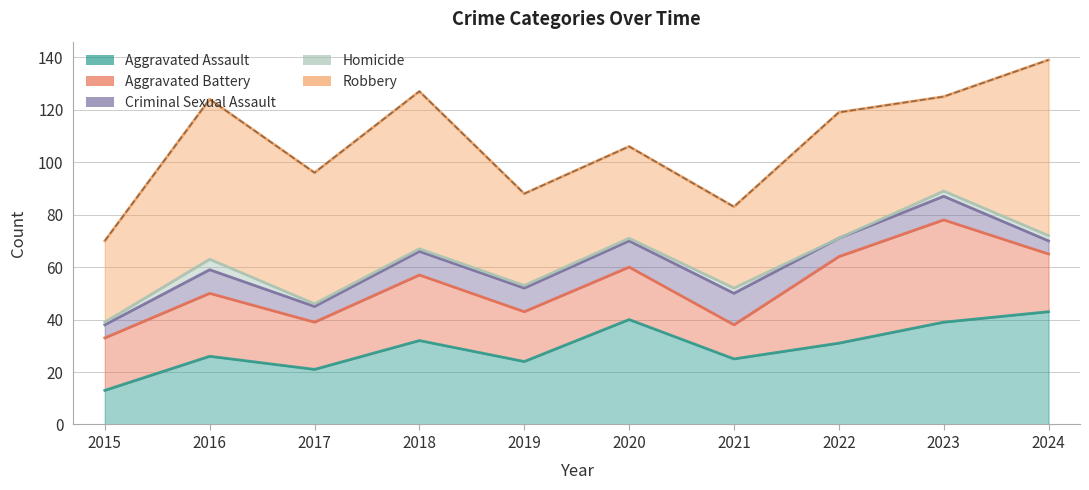

At which category does Robbery reach its first local peak?

2016